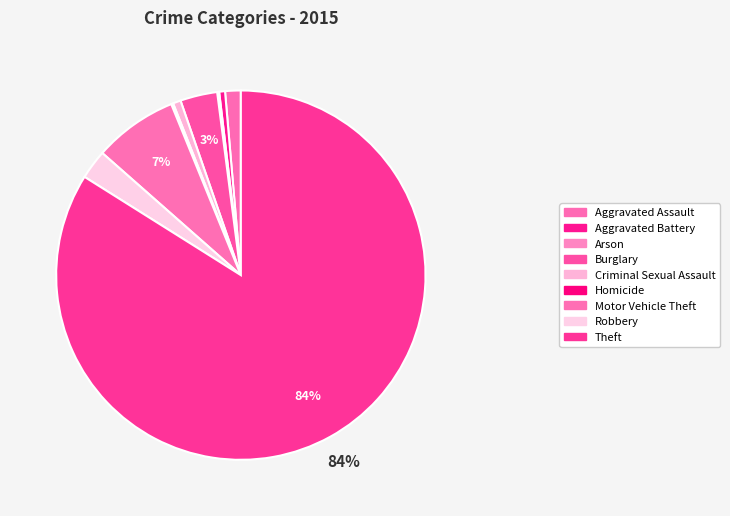

How many slices are in this pie chart?

9